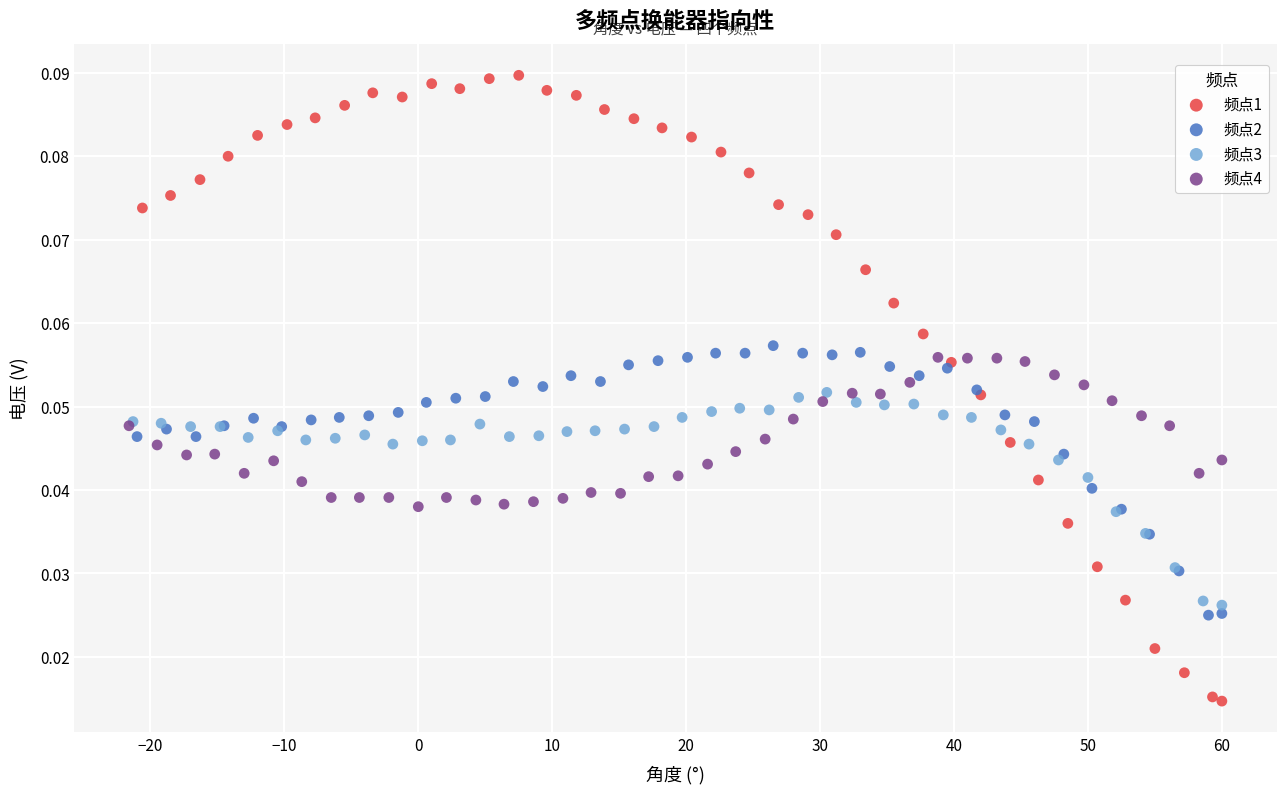

Which series has the largest Y range (max minus min)?

频点1